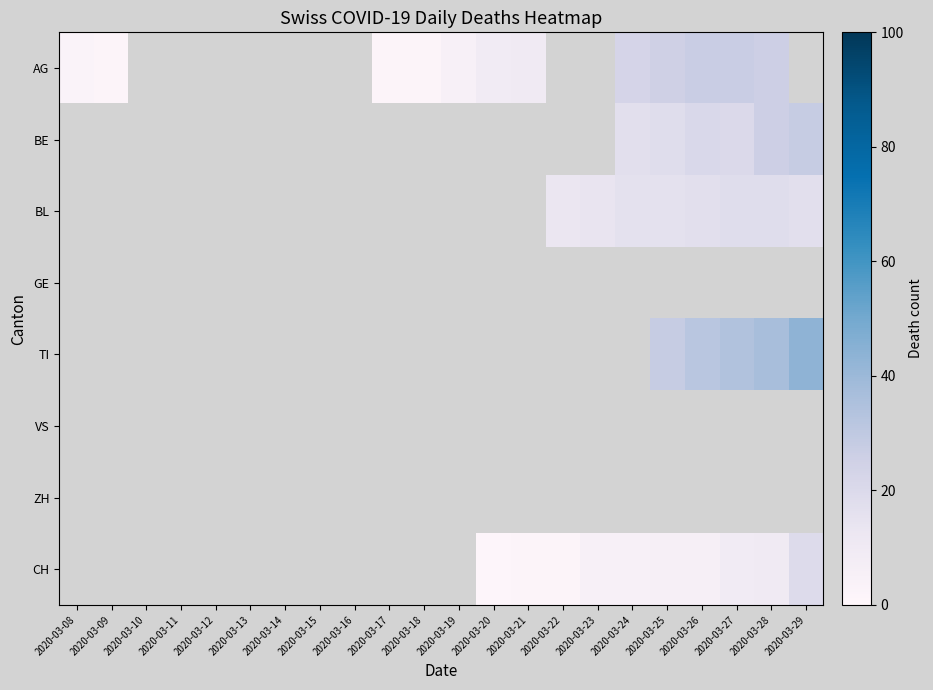

Which has a higher value, 2020-03-10 or 2020-03-09?

2020-03-09